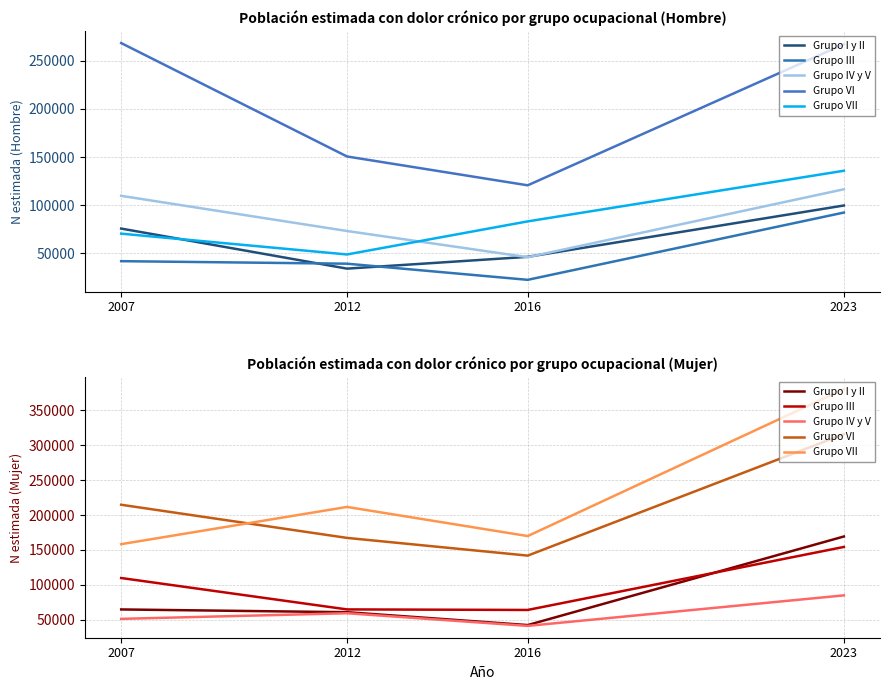

What is the value of the Grupo III point at the 2nd from the left?

64598